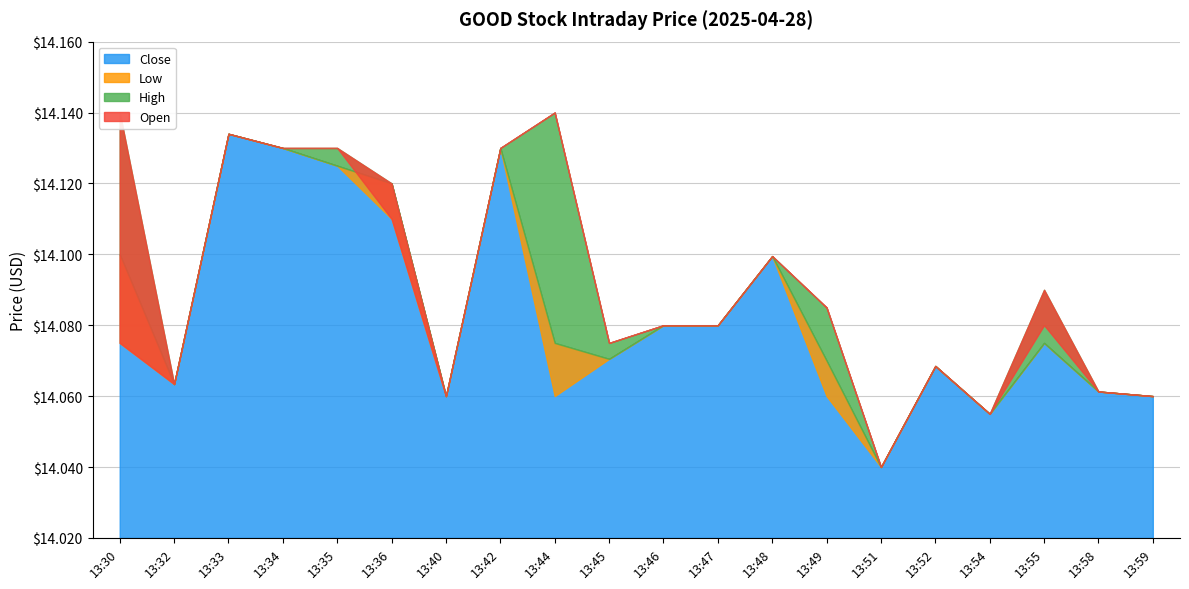

Where is Low nearest to the value 14?

13:51